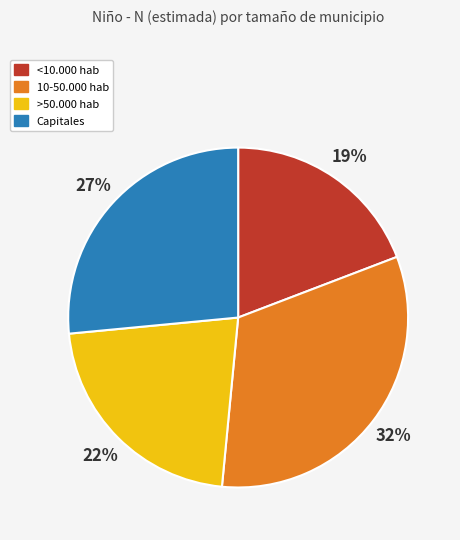

To the nearest percent, what portion does >50.000 hab represent?

22%